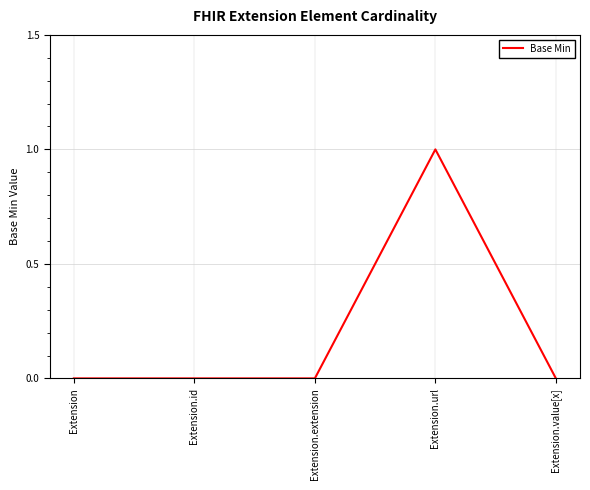

What is the sum of all values?

1